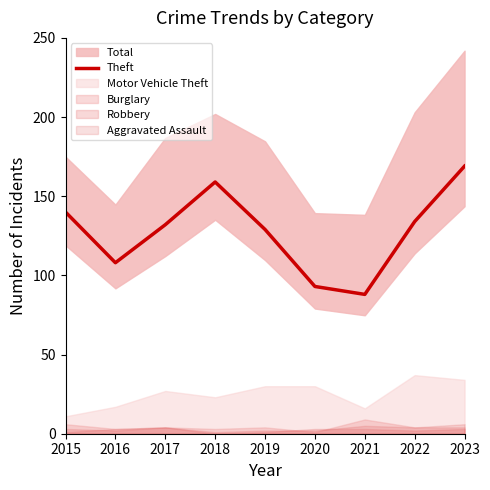

What is the ratio of the value at 2020 to the value at 2016?

0.9